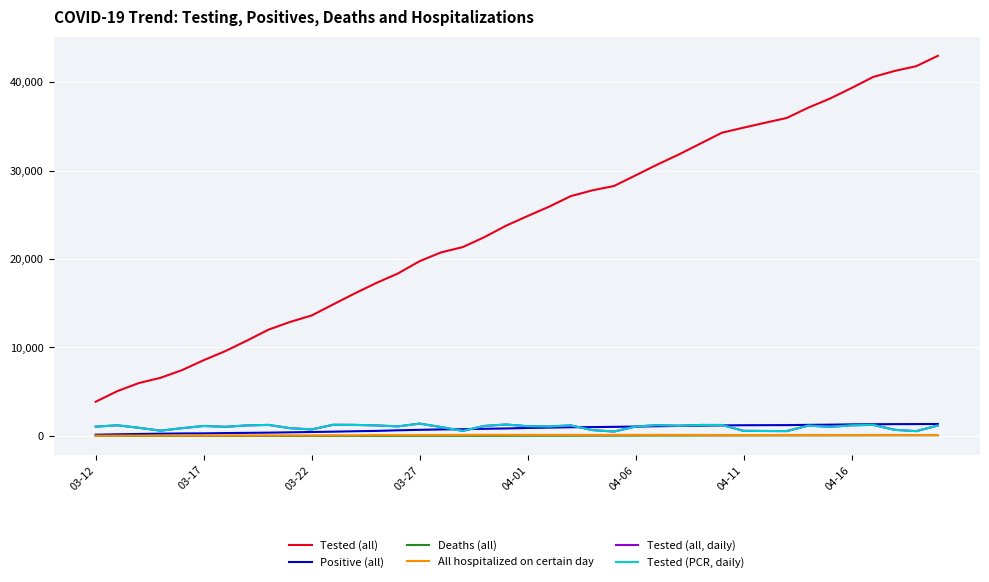

Which series has the widest spread of values?

Tested (all)